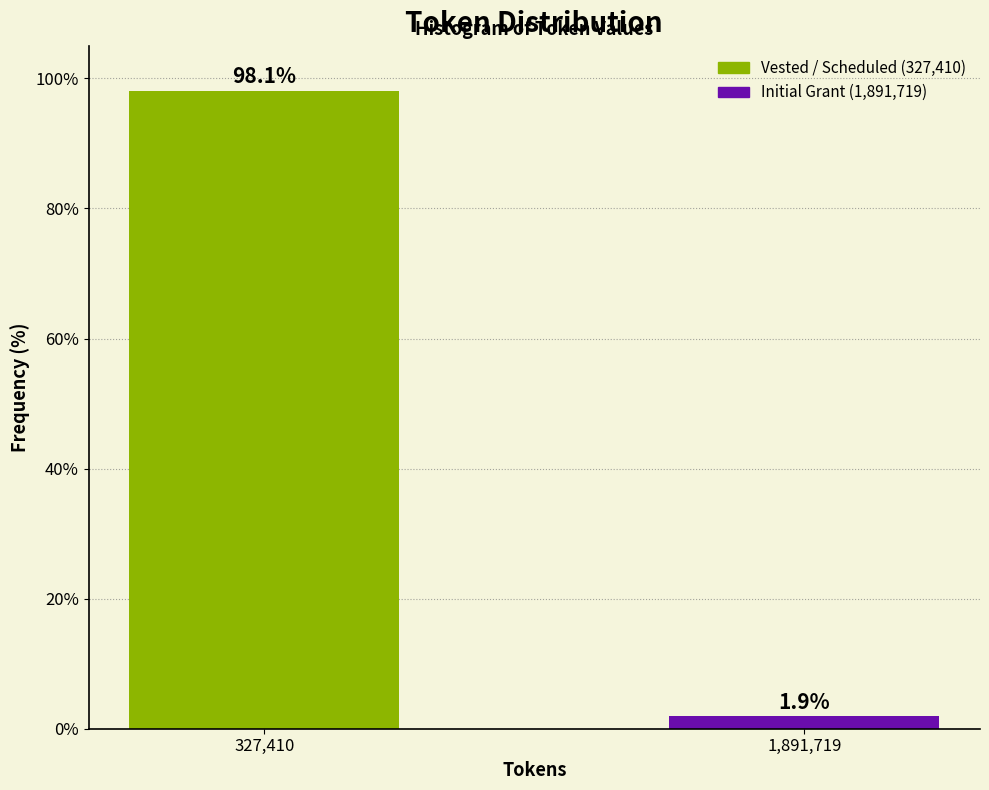

Reading left to right, extract all data points from this chart.

98.1	1.9